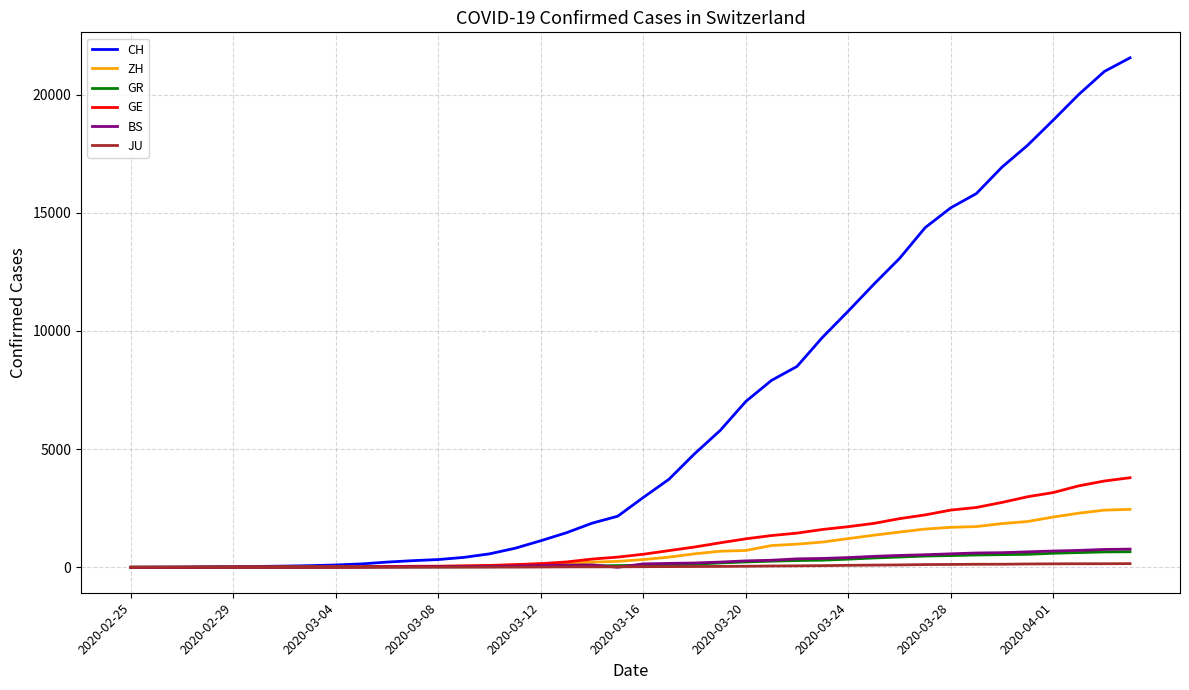

Which series has the largest range (max minus min)?

CH